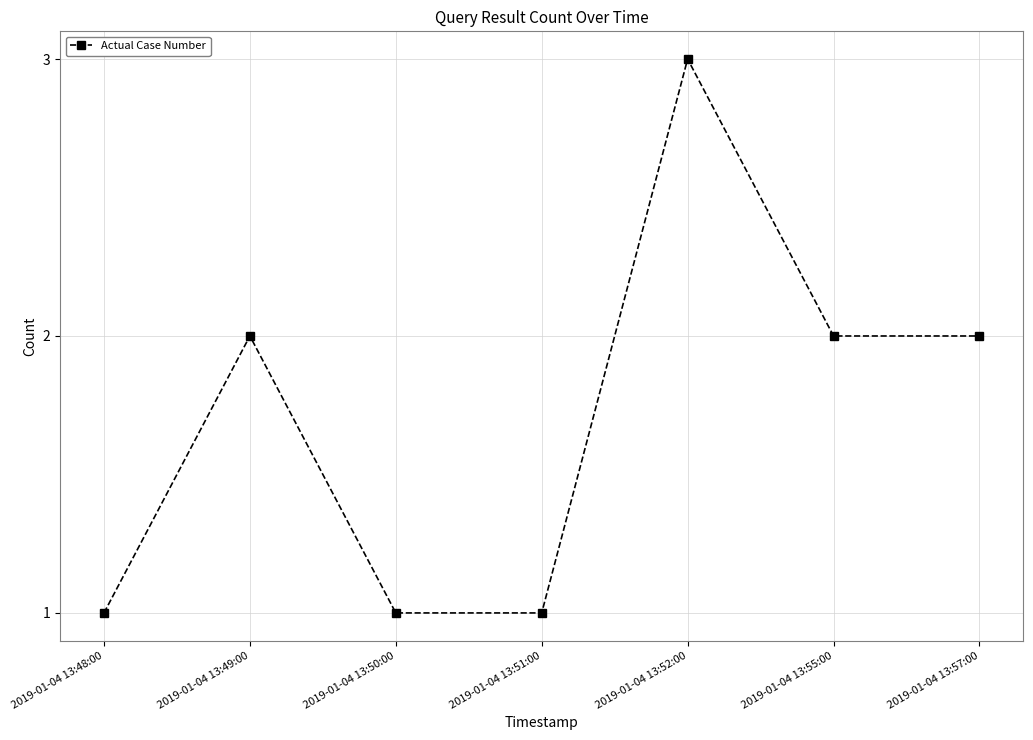

True or false: there are more than 0 points higher than both neighbors.

True